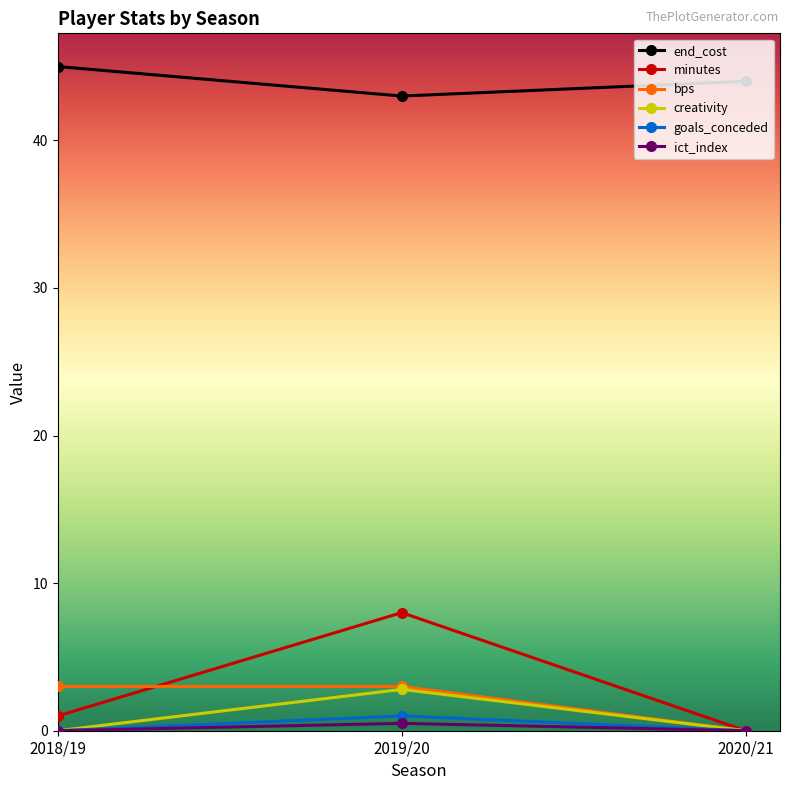

Which series has the widest spread of values?

minutes